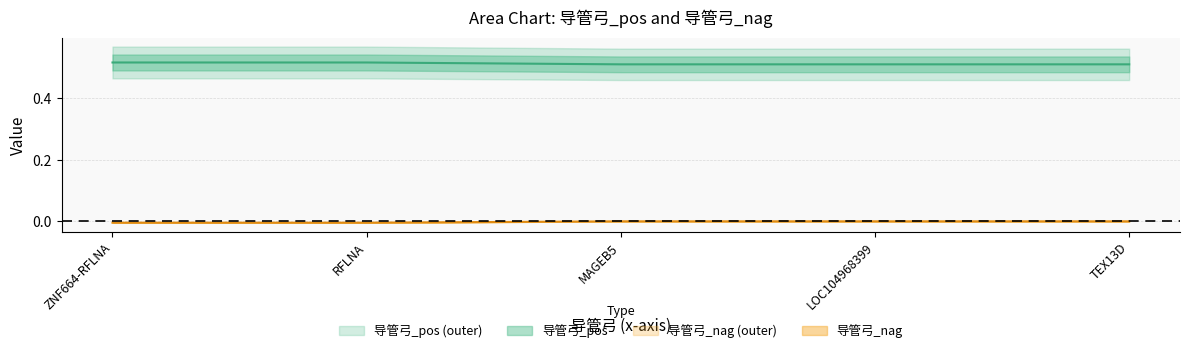

Which category has the lowest value across all series?

TEX13D